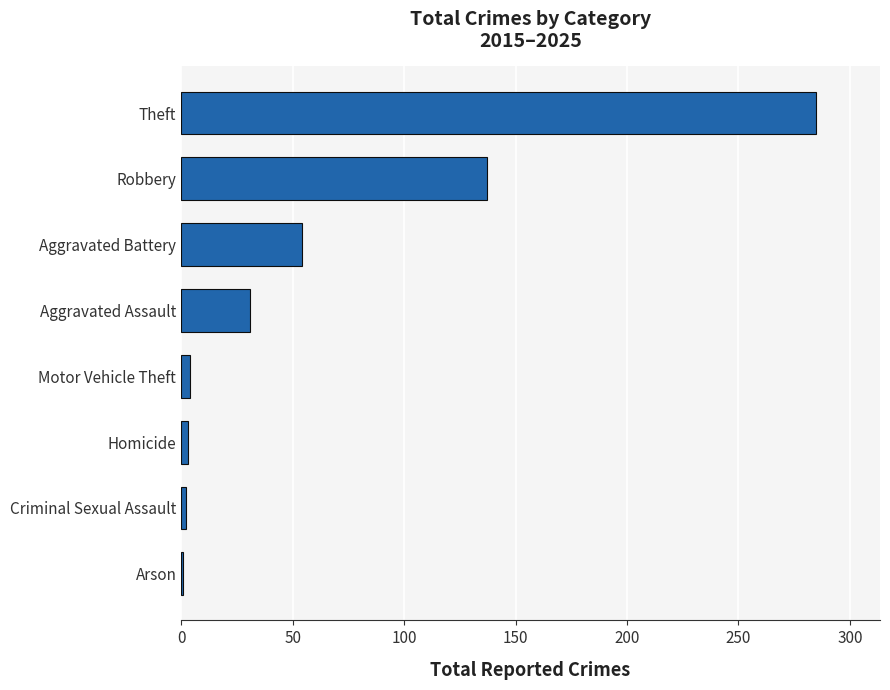

Does the chart contain stacked bars?

No